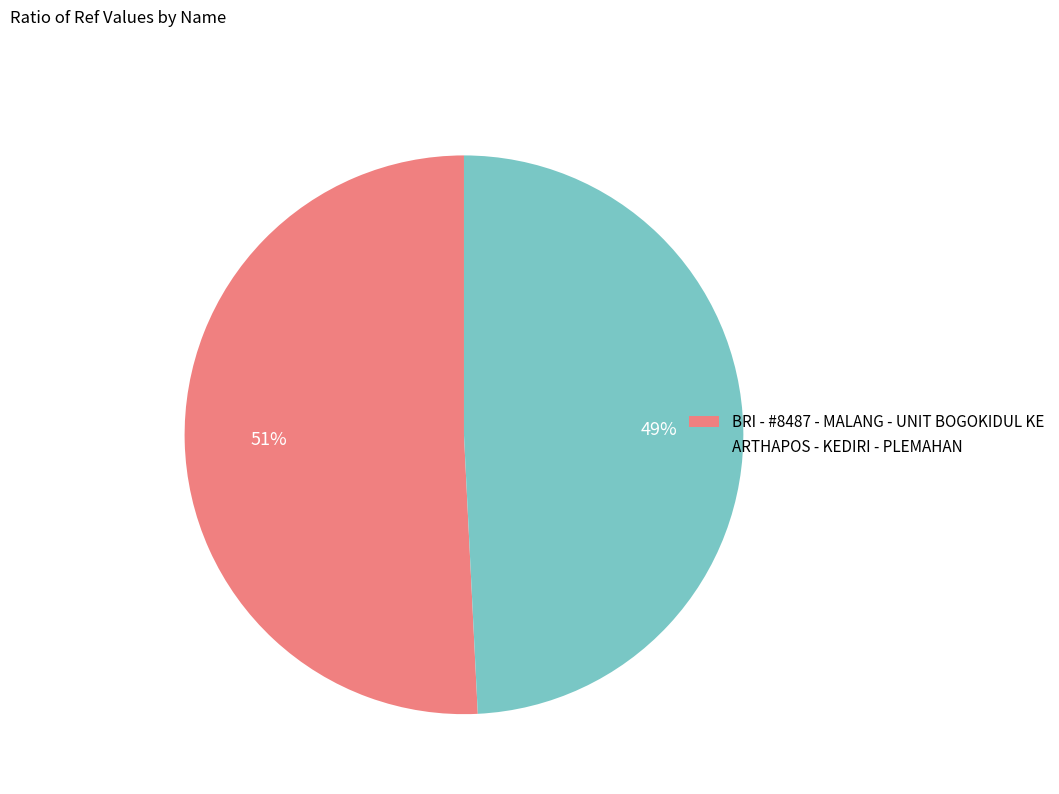

Rank the categories by value from highest to lowest.

BRI - #8487 - MALANG - UNIT BOGOKIDUL KE, ARTHAPOS - KEDIRI - PLEMAHAN